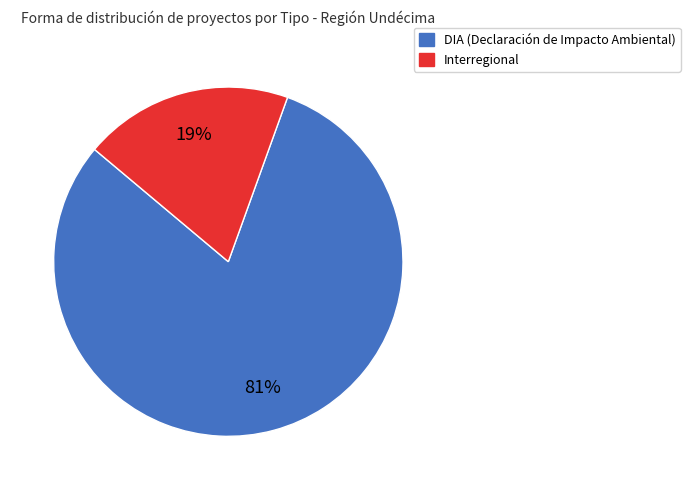

Is there a majority slice in this chart?

Yes